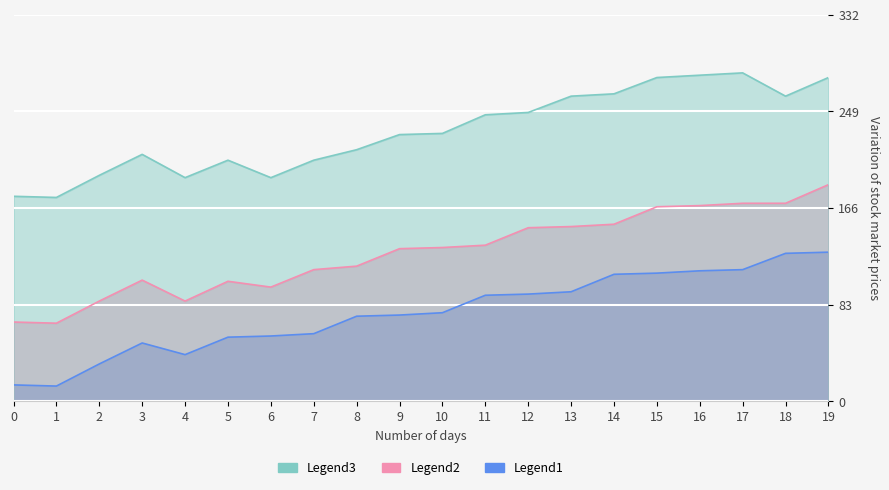

Where is the first local minimum for Legend3?

1